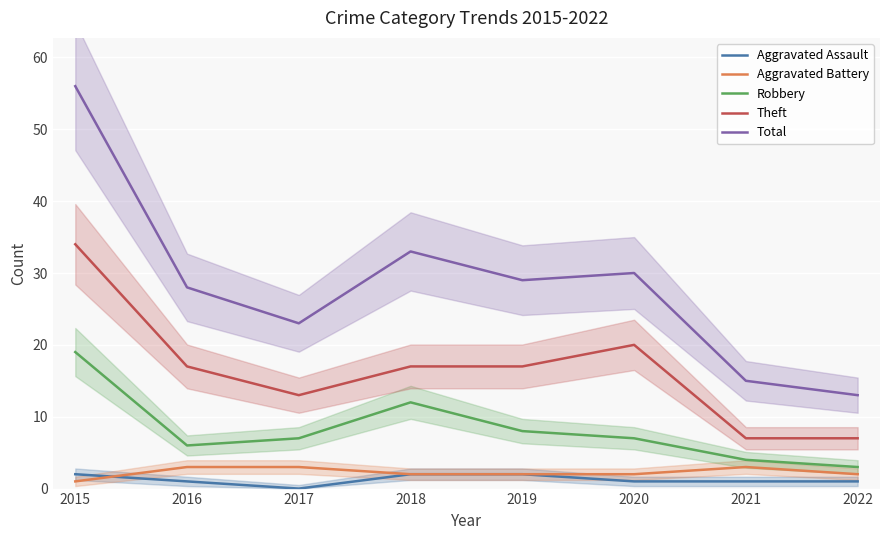

What is the maximum value for Total?

56